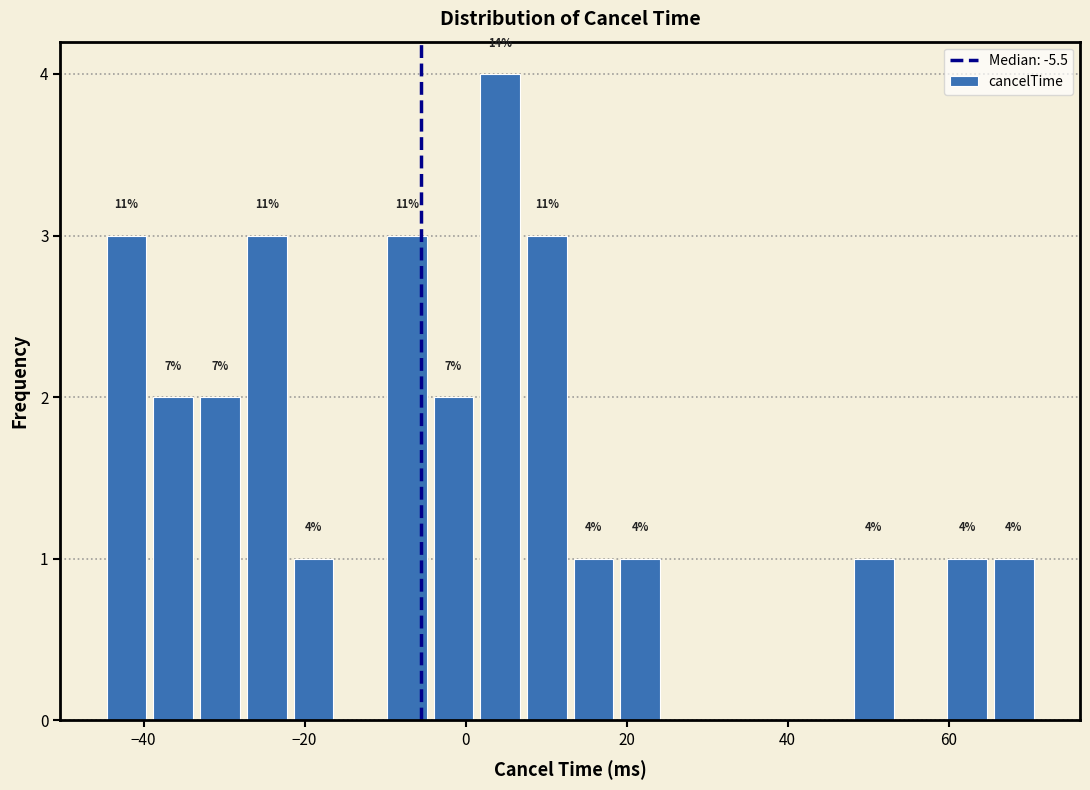

Read against the x-axis, roughly where is the centre of the tallest bar?

4